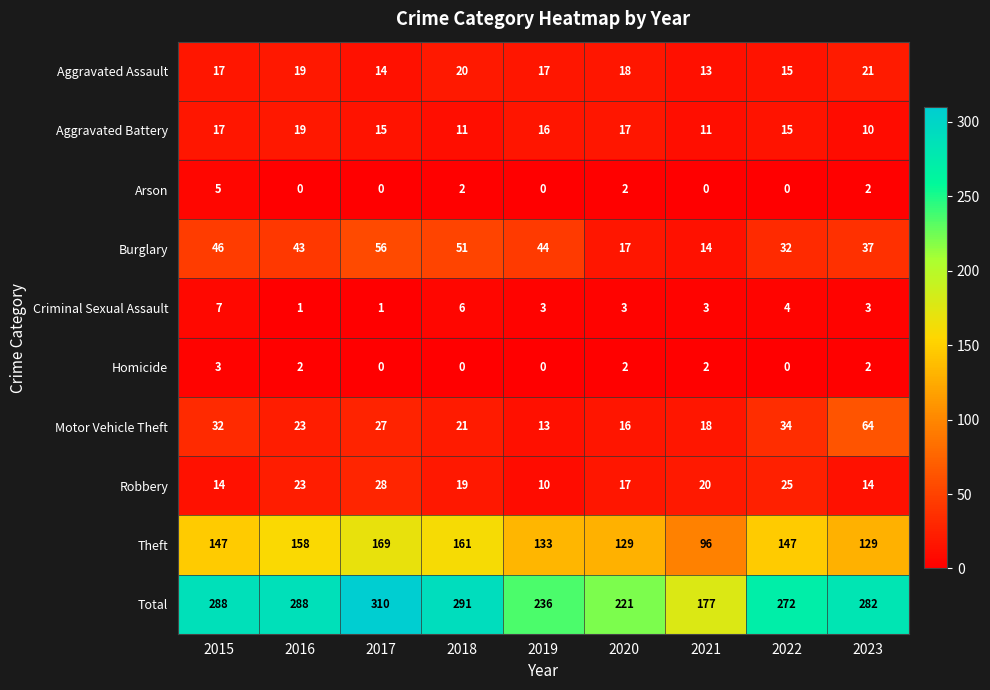

Where is Criminal Sexual Assault nearest to the value 4?

2022